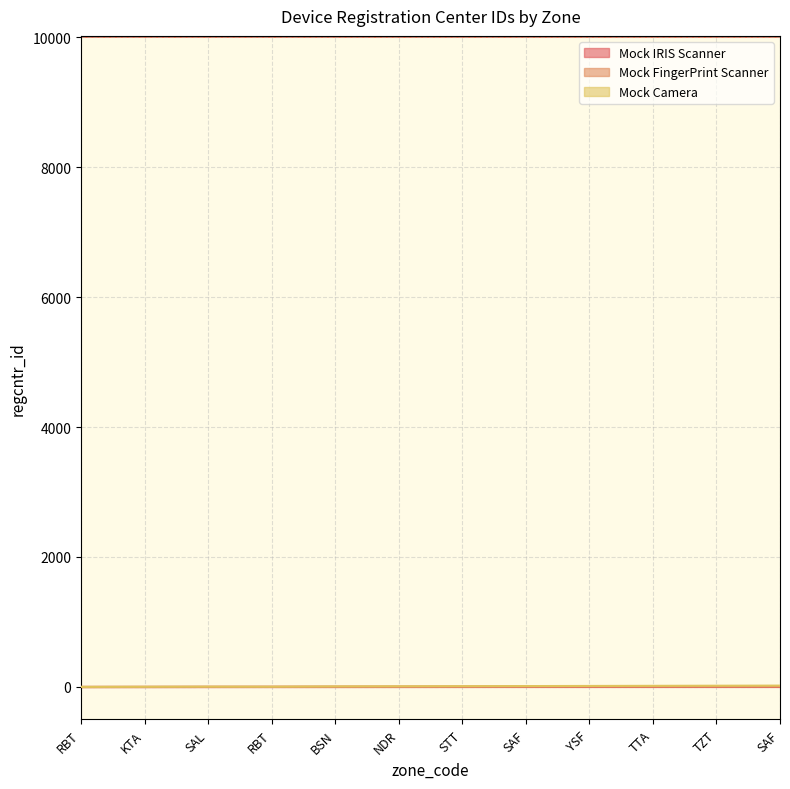

At which label does Mock Camera reach its peak?

SAF